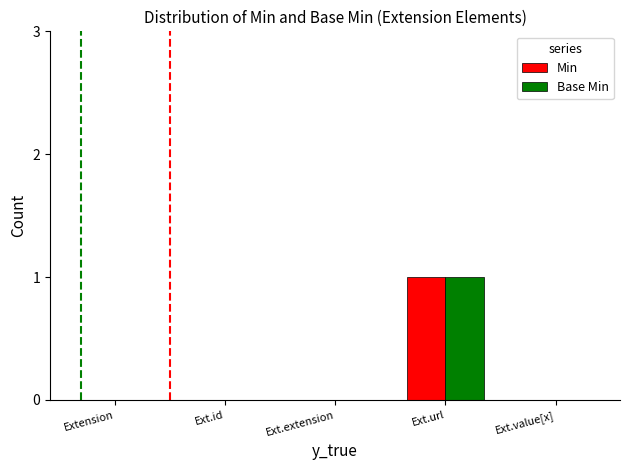

How many data points does each series have?

5